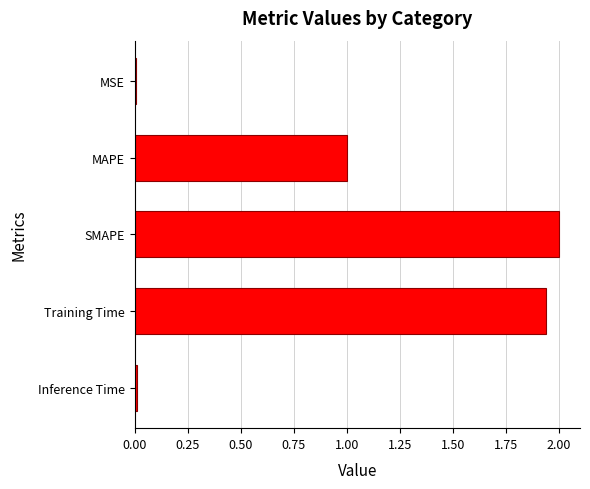

What is the sum of all values?

5.0